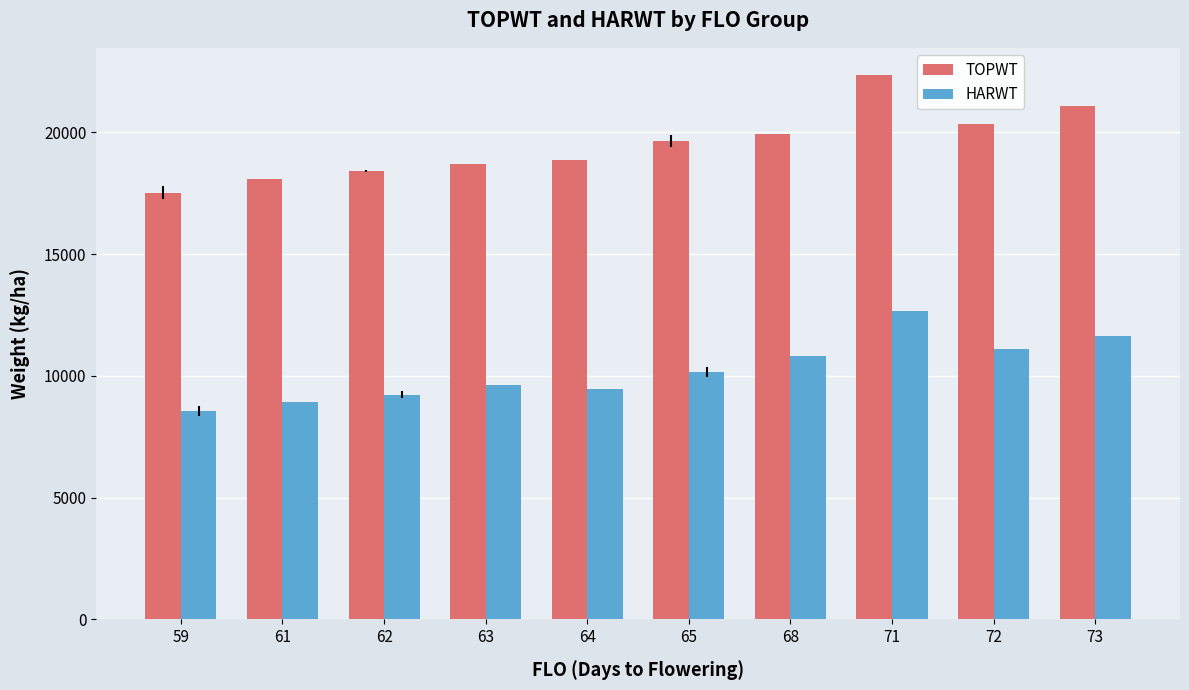

Reading left to right, list all the values displayed in this chart.

TOPWT: 59=17515.0	61=18078.0	62=18420.7	63=18692.0	64=18866.0	65=19656.6	68=19926.0	71=22353.0	72=20339.0	73=21067.0
HARWT: 59=8554.5	61=8915.0	62=9232.7	63=9626.0	64=9446.0	65=10158.0	68=10813.0	71=12676.0	72=11119.0	73=11636.0